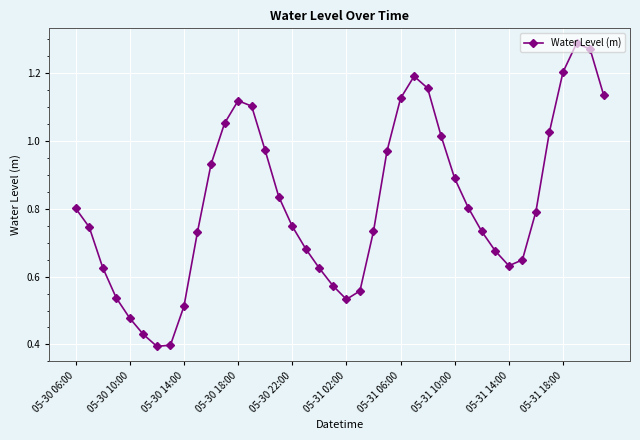

How many points are lower than both their immediate neighbors (excluding endpoints)?

3